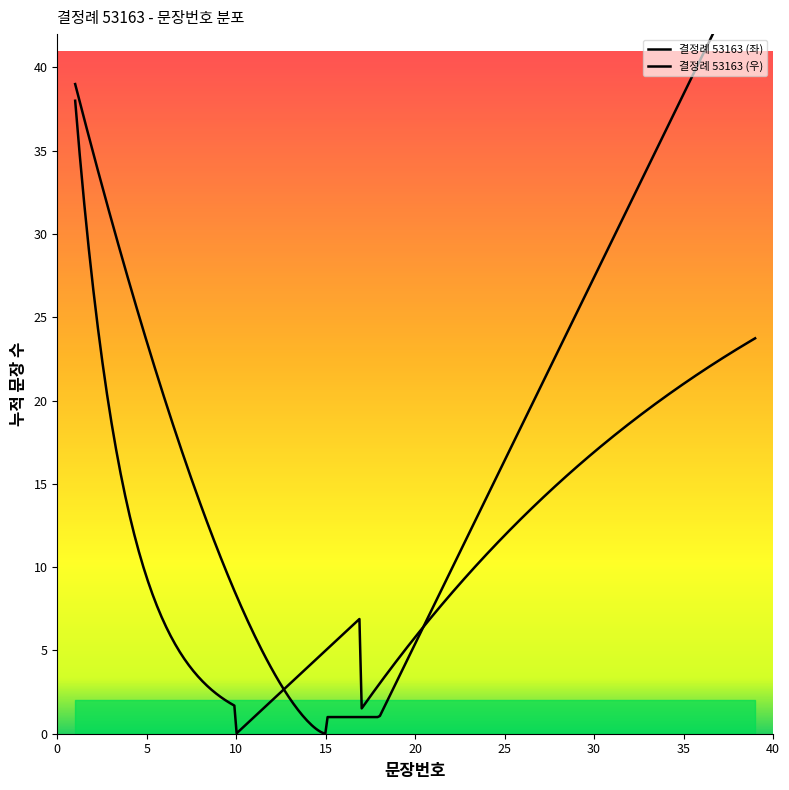

True or false: the data shows 42 at 25.

False